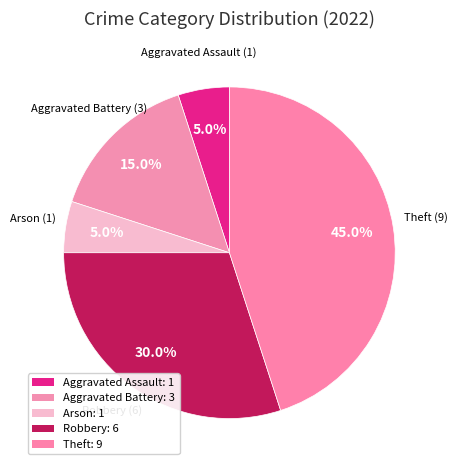

Count the number of slices in the pie.

5